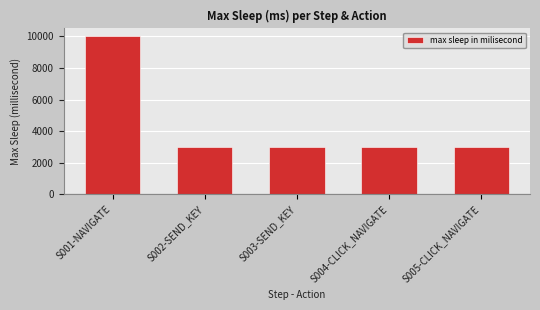

What is the sum of the values at S005-CLICK_NAVIGATE and S004-CLICK_NAVIGATE?

6000